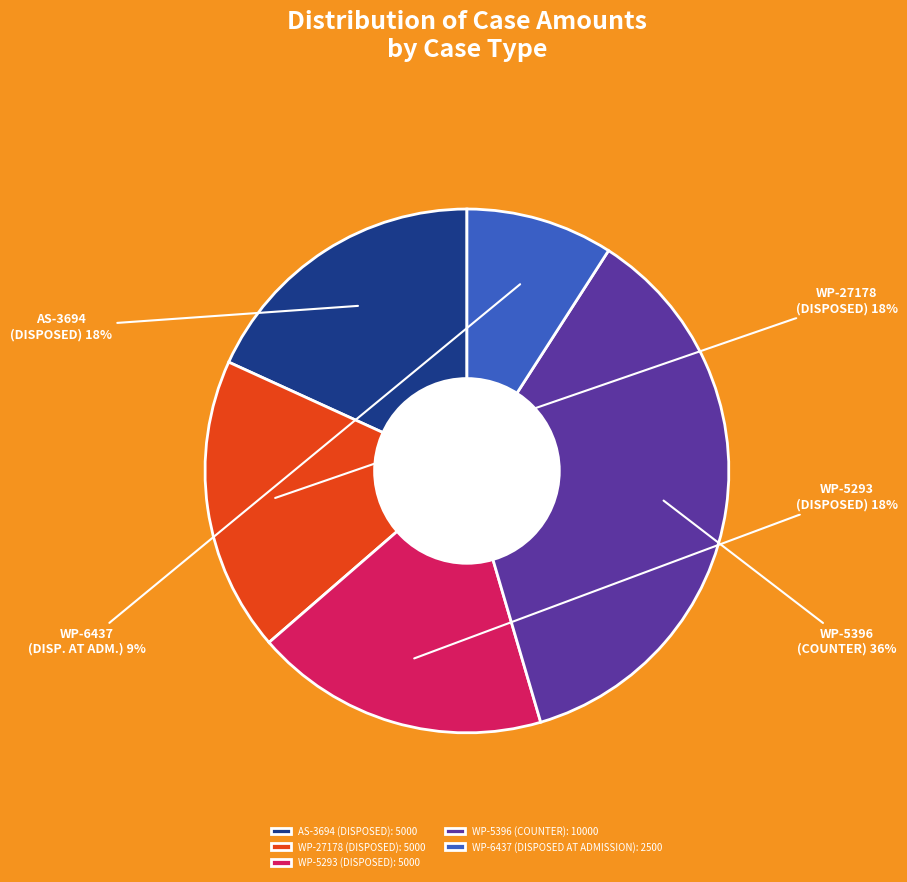

To the nearest percent, what is the difference between the WP-5293 (DISPOSED) and WP-6437 (DISPOSED AT ADMISSION) slice percentages?

9%